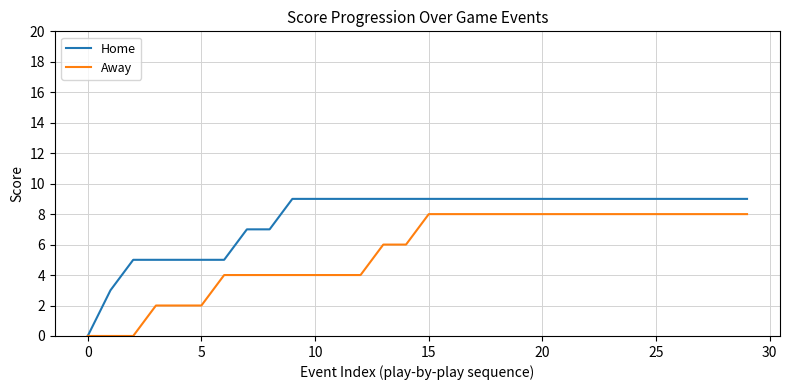

Rank the series by their maximum value, from lowest to highest.

Away, Home